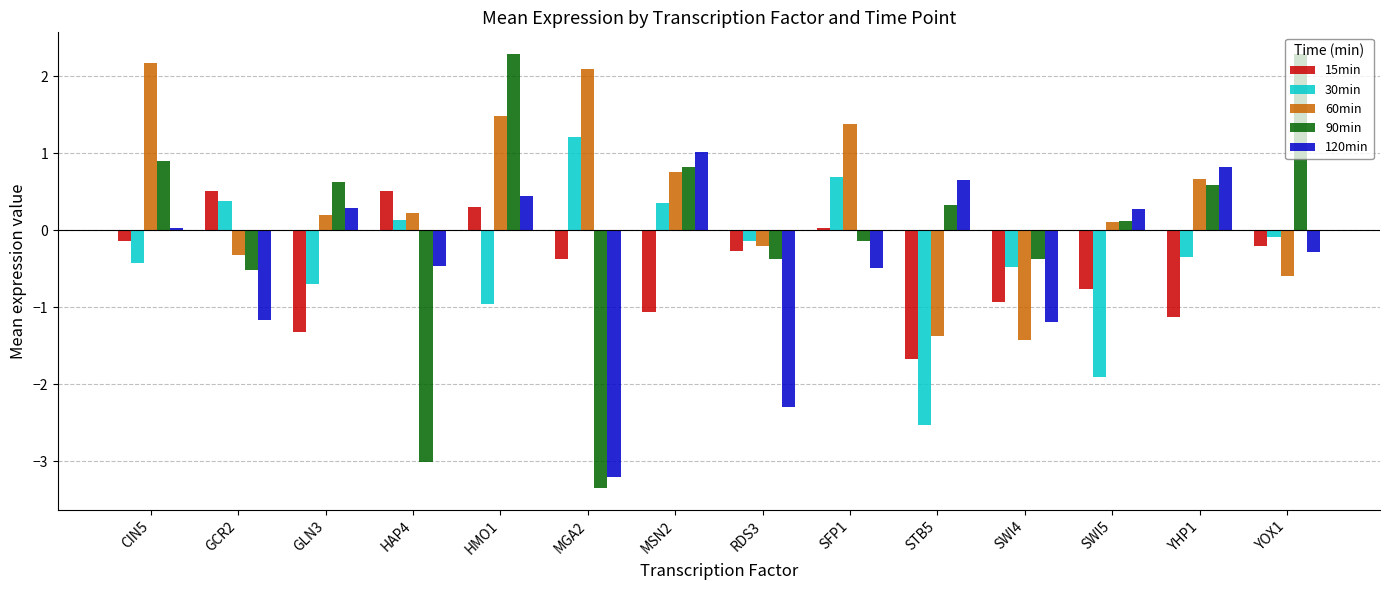

What is the total value across all series at MGA2?

-3.6